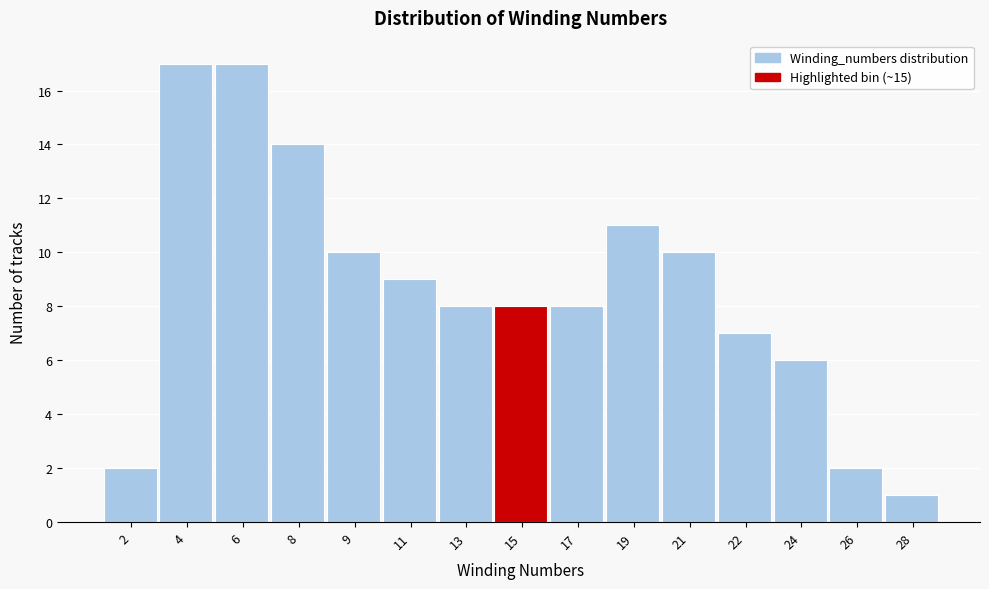

Reading left to right, transcribe all the data shown in this chart.

2=2	4=17	6=17	8=14	9=10	11=9	13=8	15=8	17=8	19=11	21=10	22=7	24=6	26=2	28=1